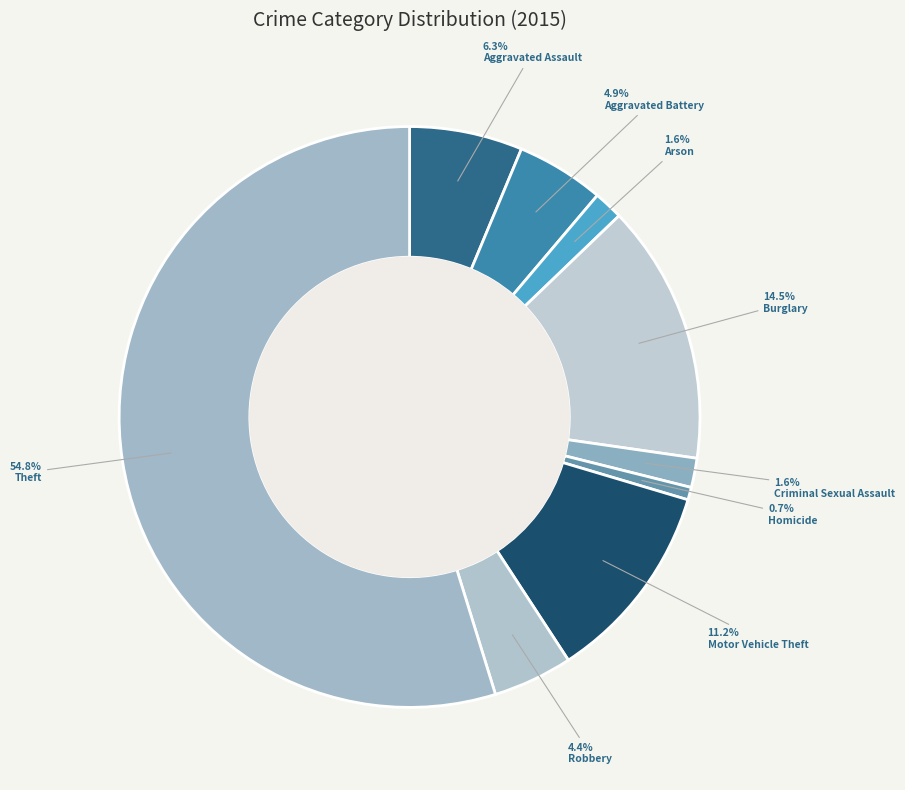

What percentage is the Arson slice, to the nearest percent?

2%